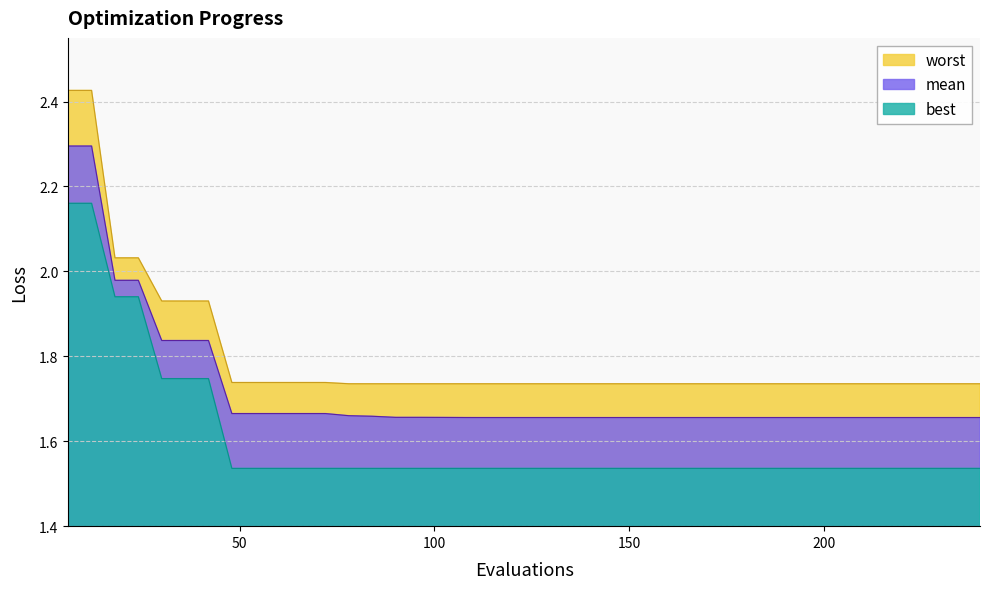

What is the average value of the best series?

1.6